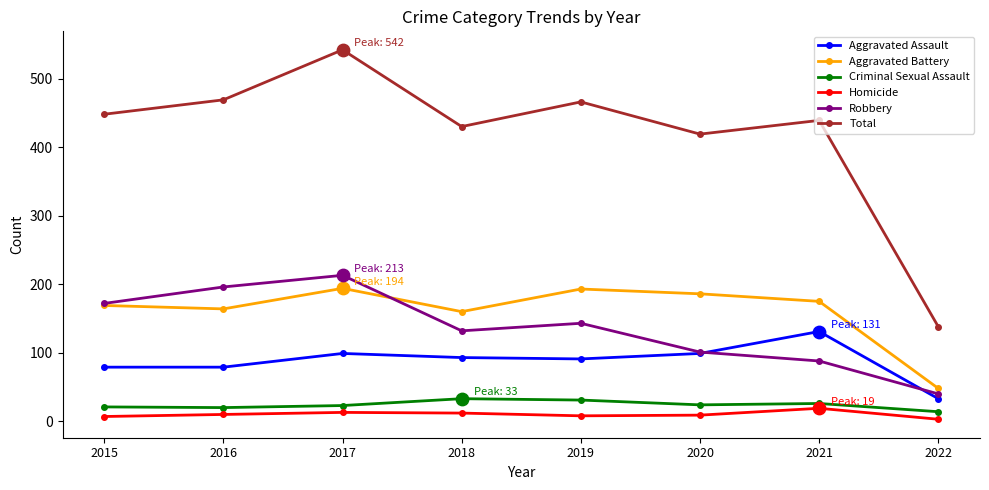

Between 2015 and 2022, which series saw the biggest shift?

Total